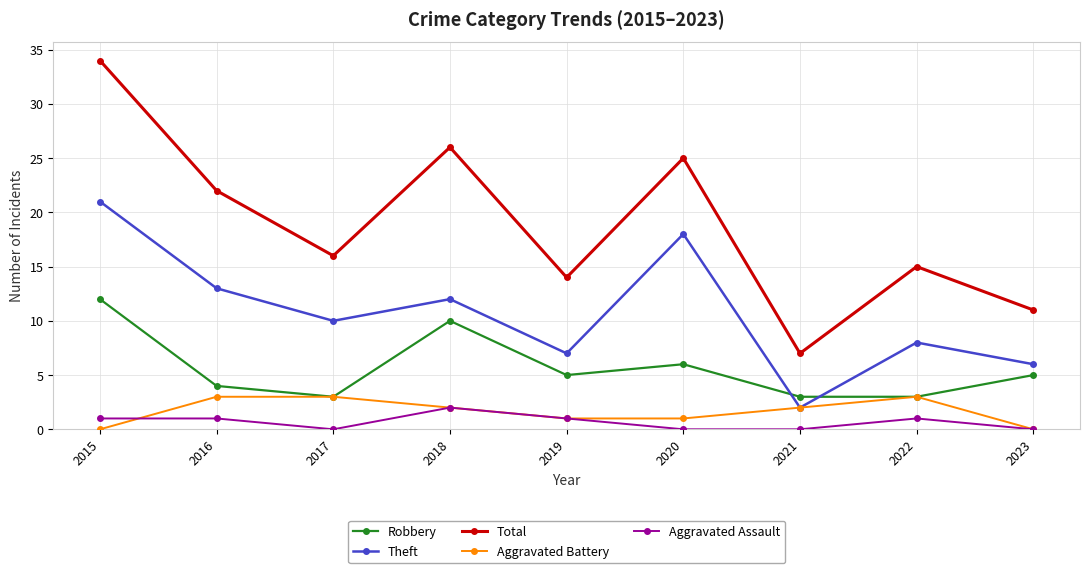

What are all the series names shown in the legend?

Robbery, Theft, Total, Aggravated Battery, Aggravated Assault